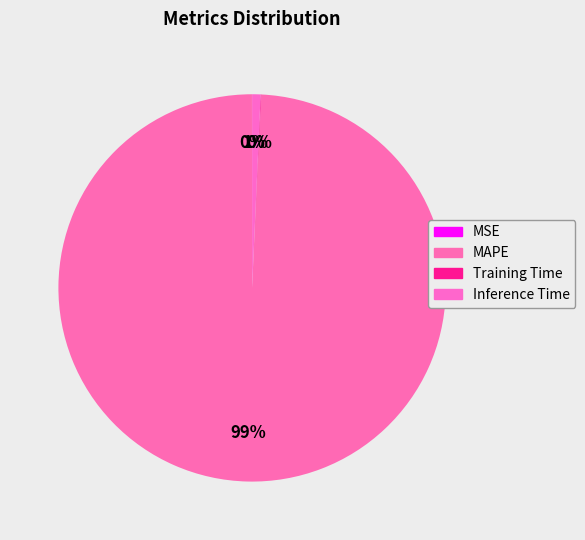

What is the total percentage of Inference Time and MAPE?

99.9%